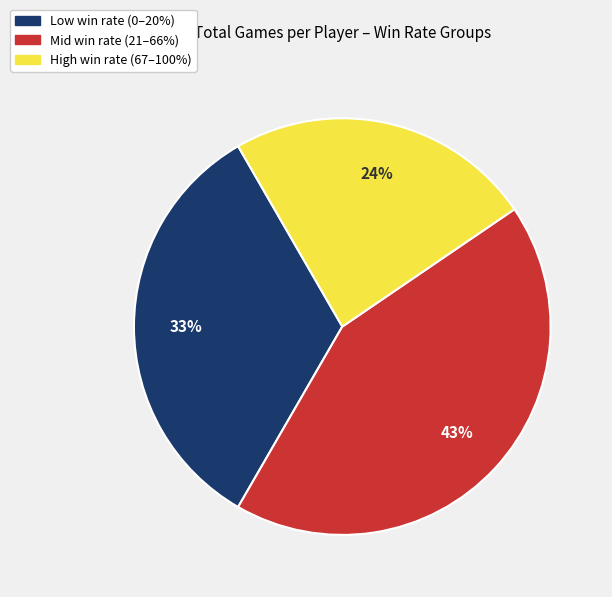

Count the number of slices in the pie.

3